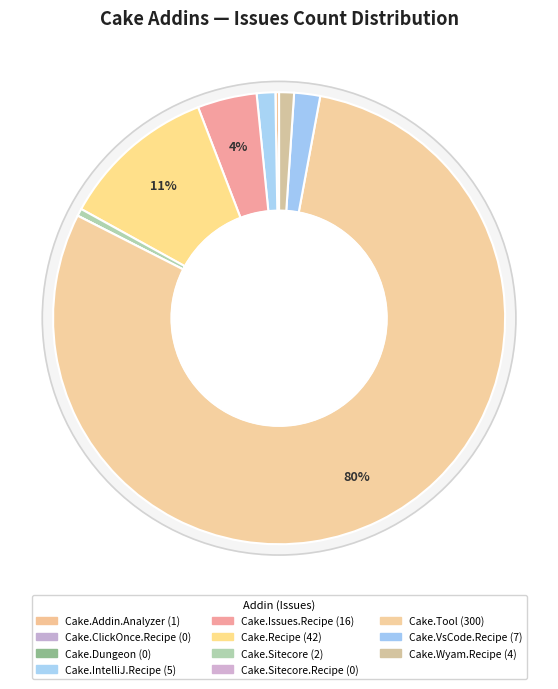

Which has a higher value, Cake.Wyam.Recipe or Cake.IntelliJ.Recipe?

Cake.IntelliJ.Recipe